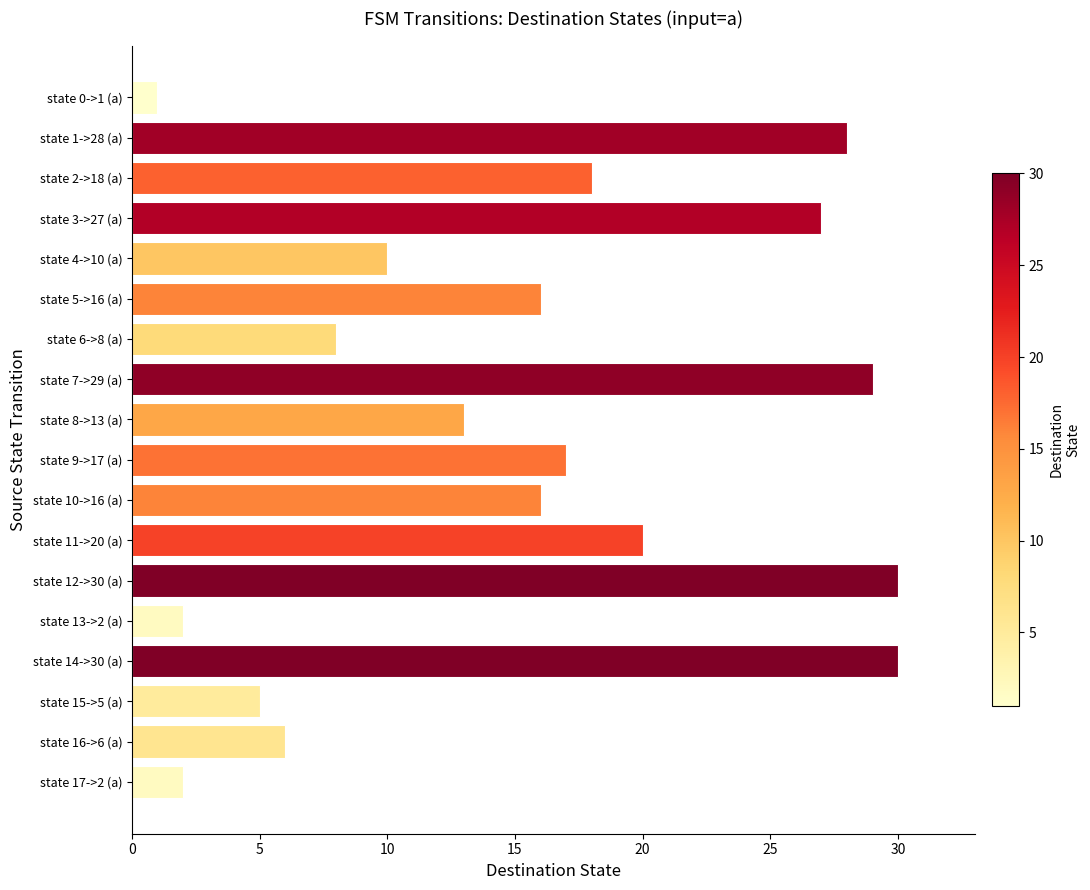

What is the sum of all values?

278